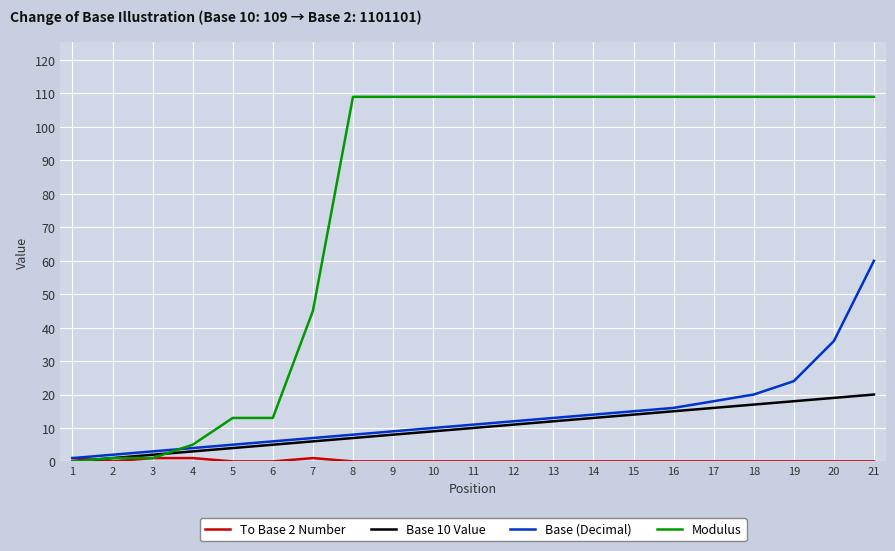

The Modulus series shows 109 at 20. True or false?

True